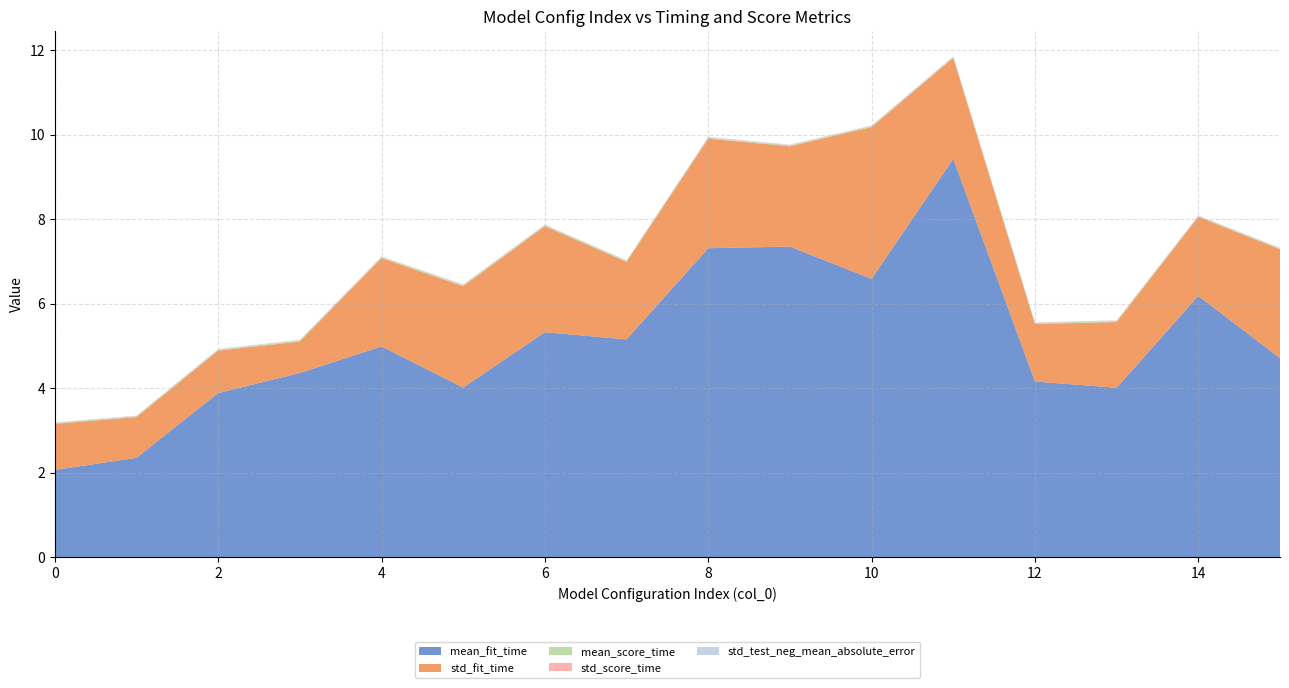

Reading left to right, transcribe all the data shown in this chart.

mean_fit_time: 2.1	2.4	3.9	4.4	5.0	4.0	5.3	5.2	7.3	7.4	6.6	9.4	4.2	4.0	6.2	4.7
std_fit_time: 1.1	1.0	1.0	0.7	2.1	2.4	2.5	1.8	2.6	2.4	3.6	2.4	1.4	1.6	1.9	2.6
mean_score_time: 0.0	0.0	0.0	0.0	0.0	0.0	0.0	0.0	0.0	0.0	0.0	0.0	0.0	0.0	0.0	0.0
std_score_time: 0.0	0.0	0.0	0.0	0.0	0.0	0.0	0.0	0.0	0.0	0.0	0.0	0.0	0.0	0.0	0.0
std_test_neg_mean_absolute_error: 0.0	0.0	0.0	0.0	0.0	0.0	0.0	0.0	0.0	0.0	0.0	0.0	0.0	0.0	0.0	0.0